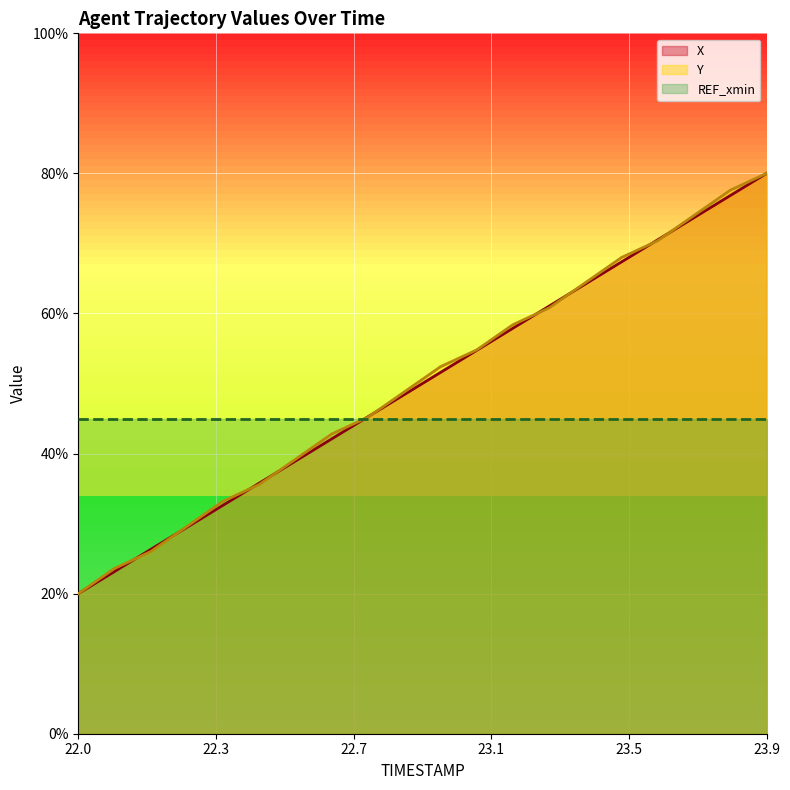

The Y series shows 74.0 at 23.7. True or false?

True